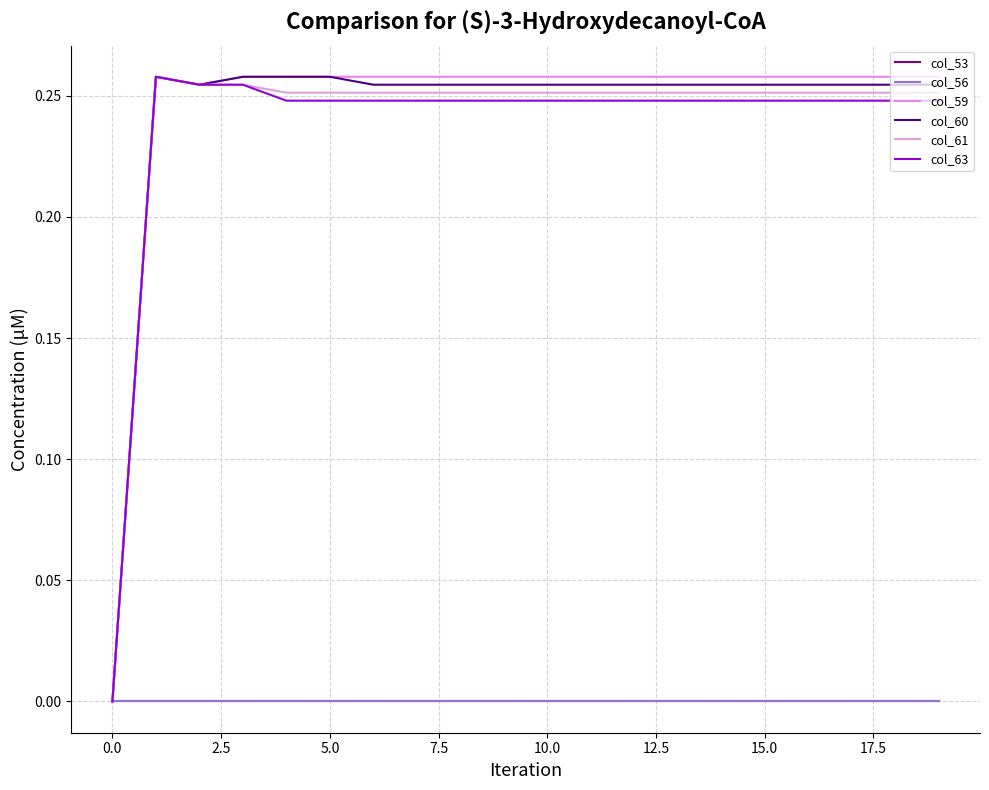

Does the chart have visible grid lines?

Yes